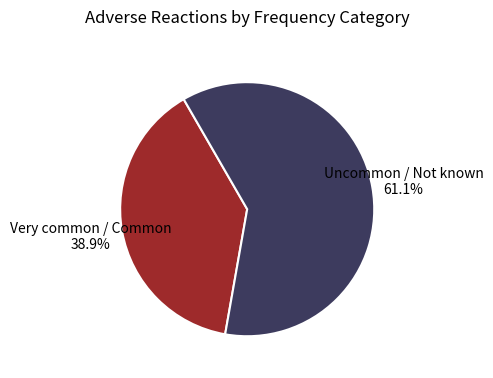

Approximately how many times larger is the value at Very common / Common compared to Uncommon / Not known?

0.6